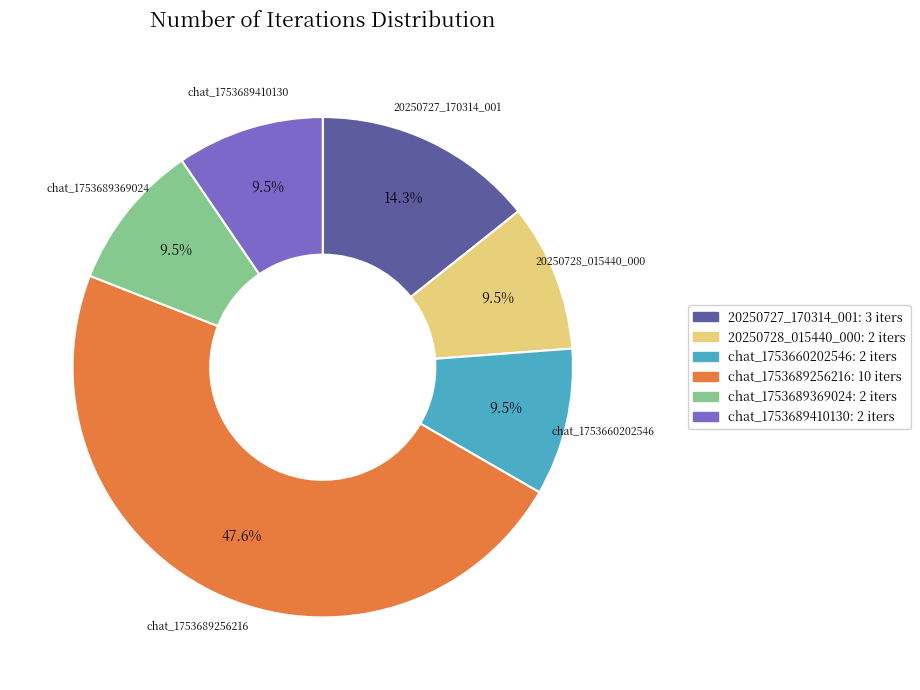

Which slice is the largest?

chat_1753689256216